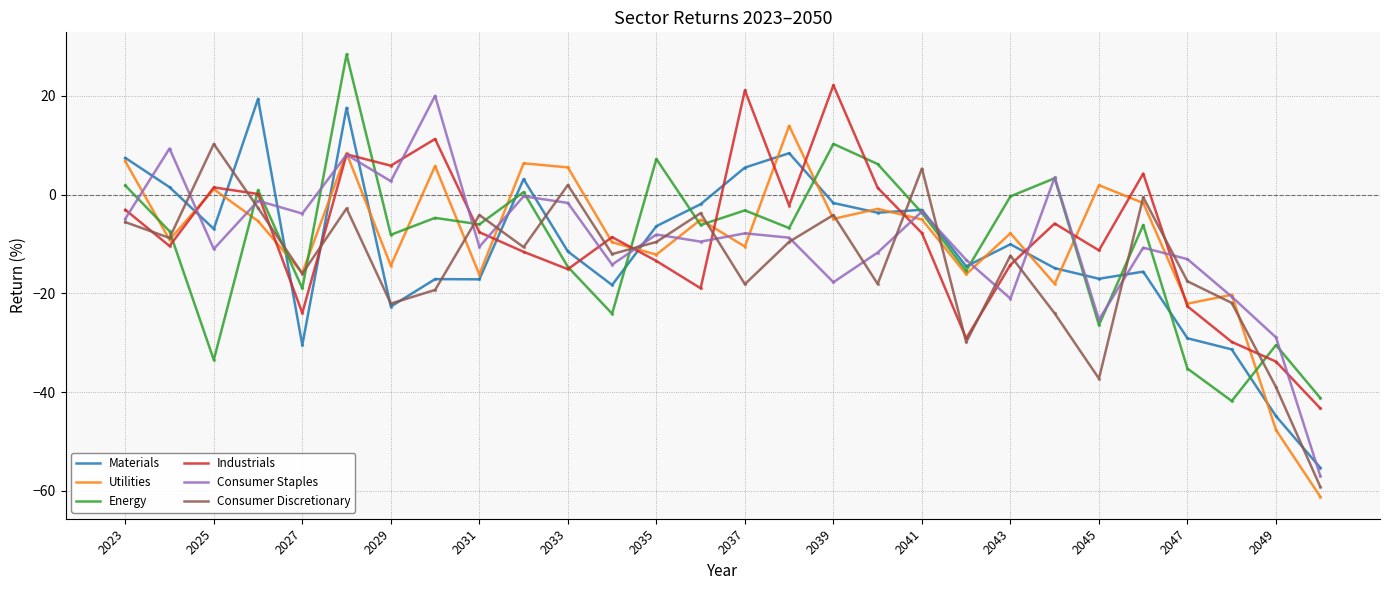

What is the difference between the maximum and minimum values in the Consumer Discretionary series?

69.4